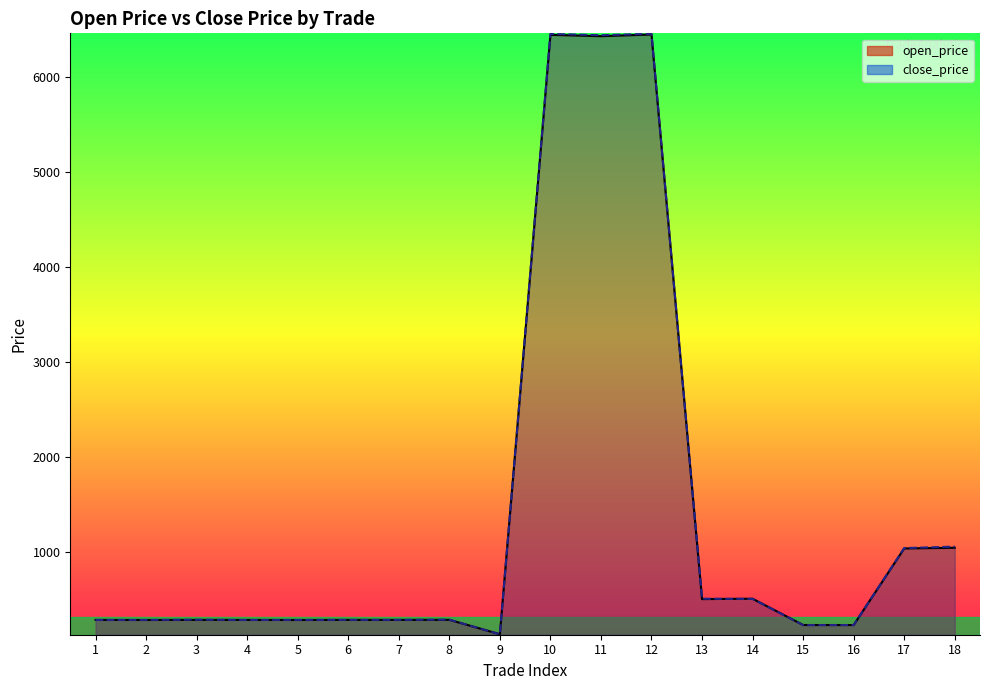

Which category has the lowest value in the close_price series?

9